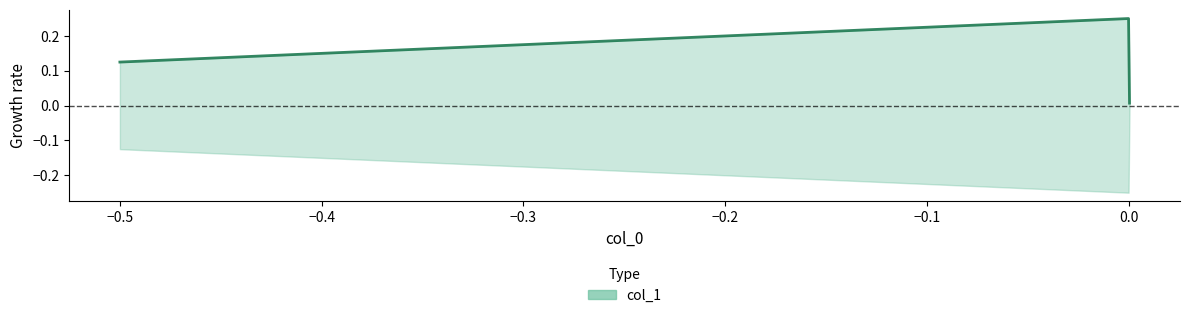

How many data points does each series have?

3